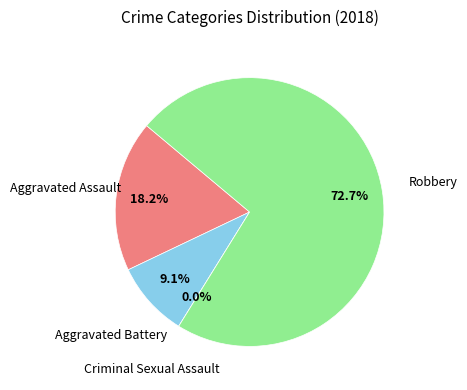

How many slices are in this pie chart?

4